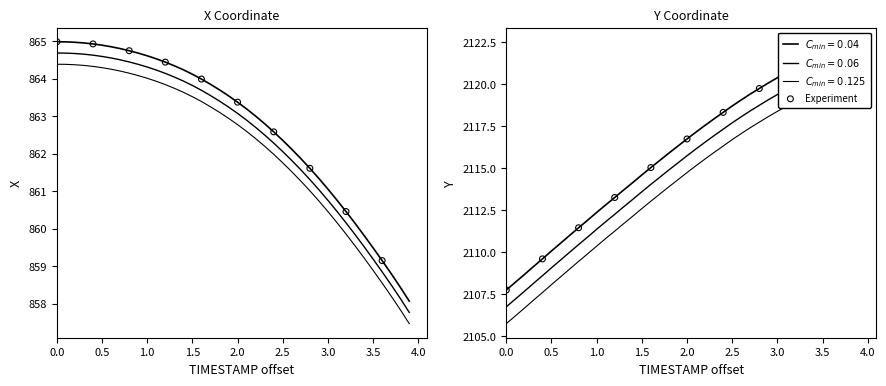

What is the change in value from 0.5 to 3.0?

+8.7